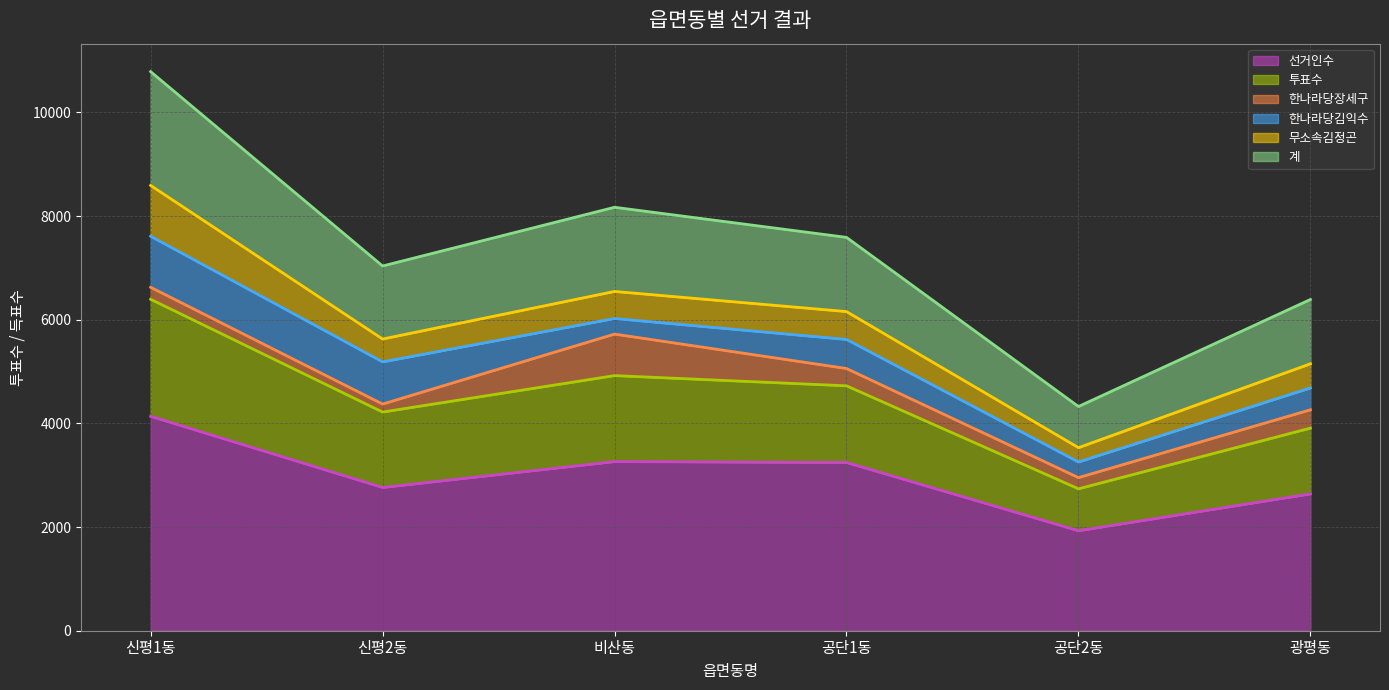

What is the total value across all series at 신평1동?

10787